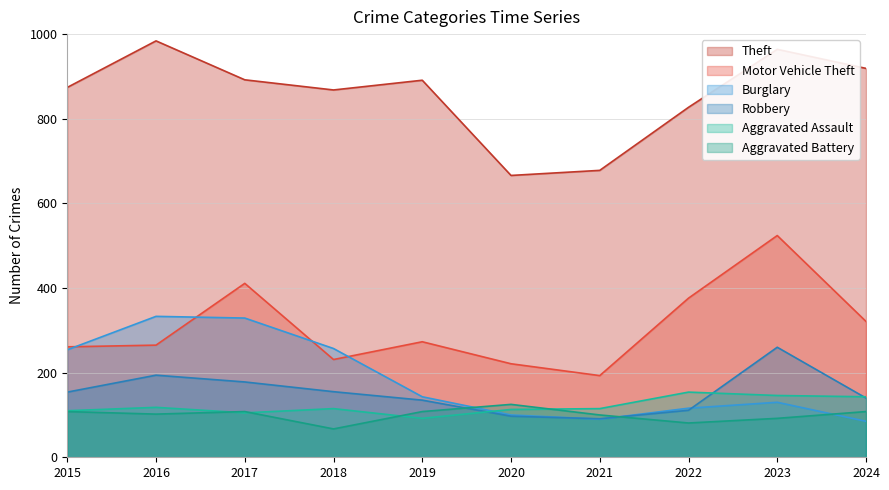

Is the value of Aggravated Assault at 2022 greater than the value of Aggravated Battery at 2018?

Yes